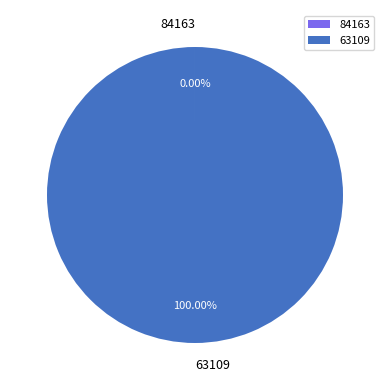

Is there a majority slice in this chart?

Yes